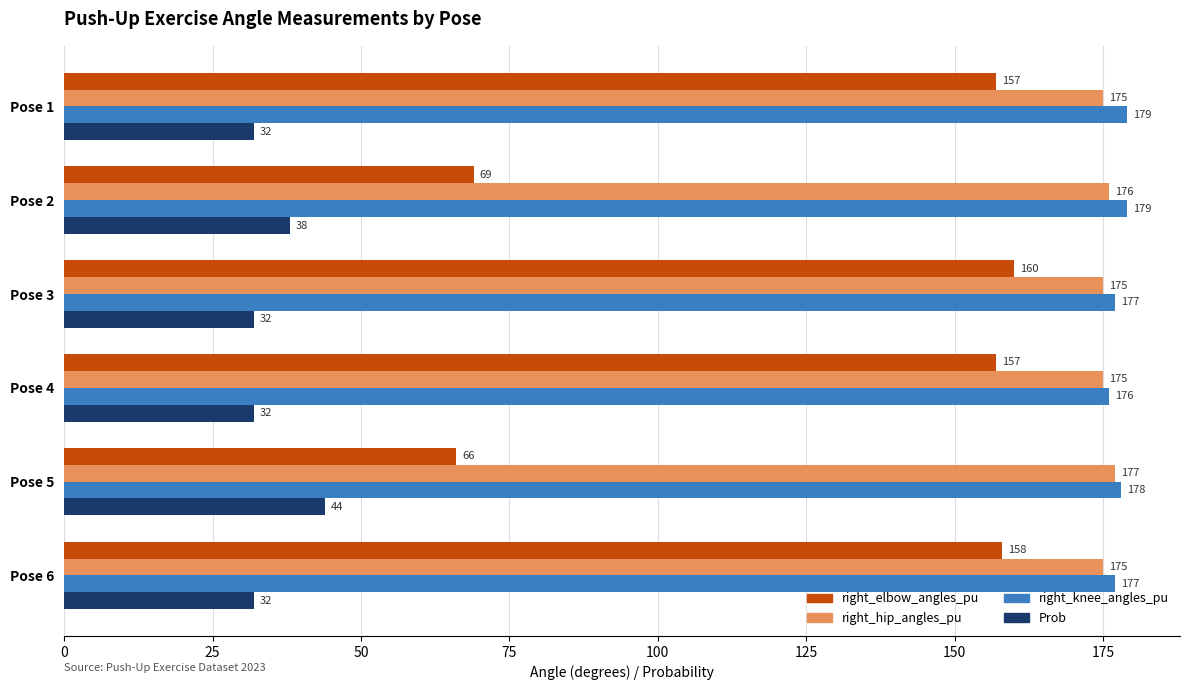

At which label does right_elbow_angles_pu reach its peak?

Pose 3